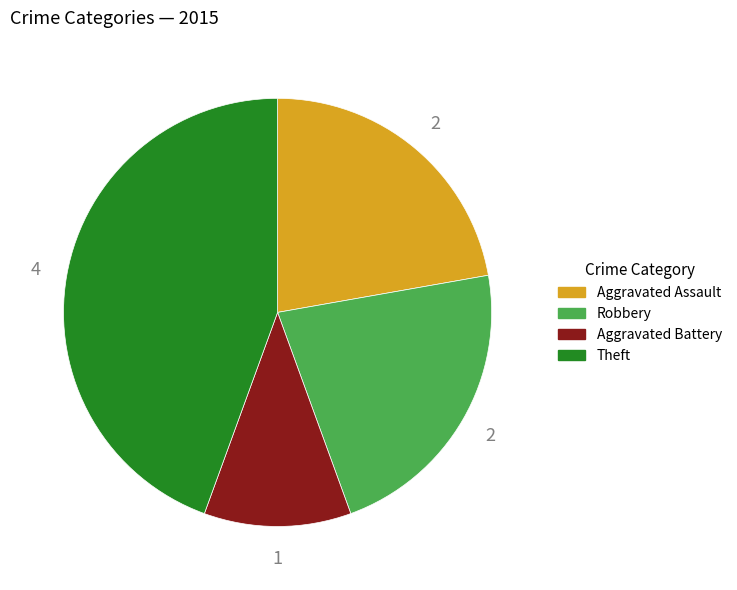

Does any single category account for the majority?

No